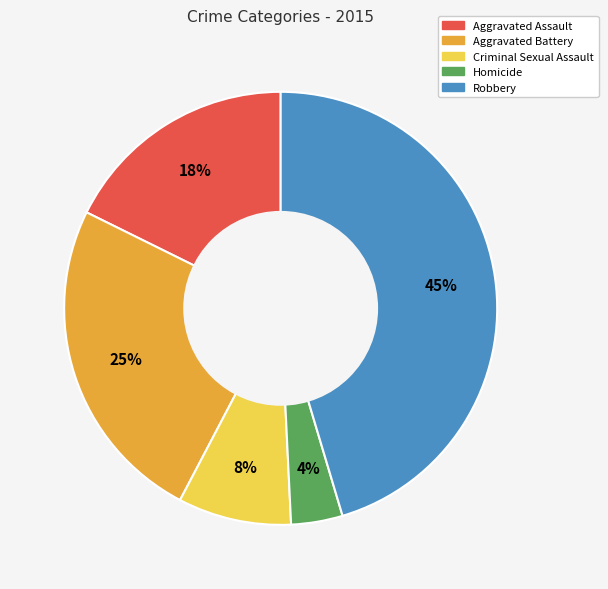

How many slices are in this pie chart?

5